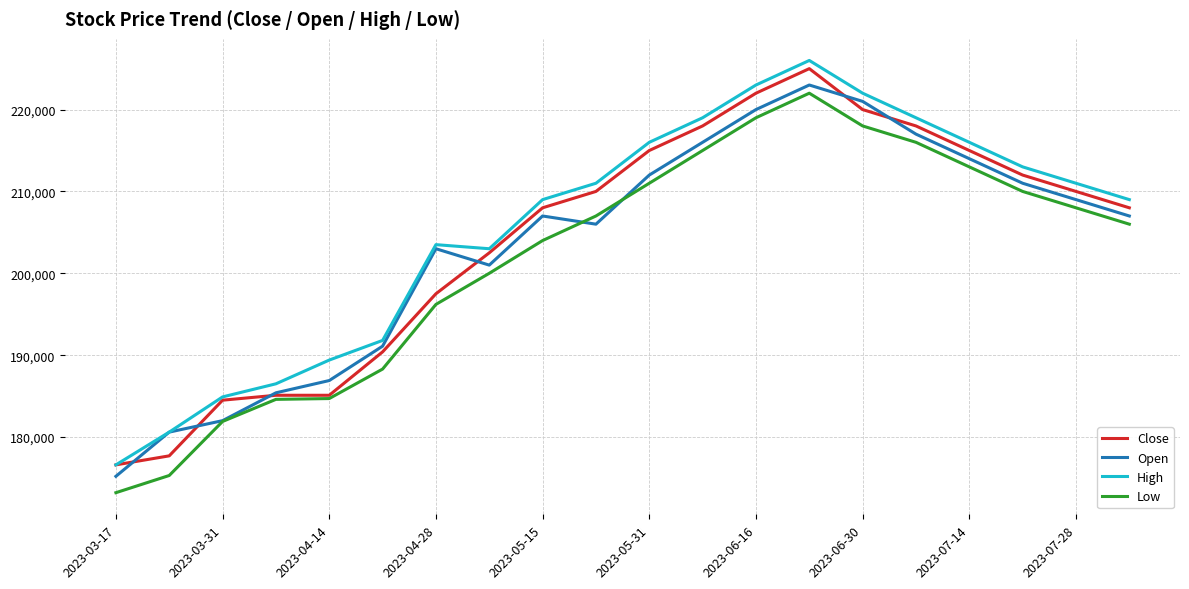

What is the lowest value of the High series?

176600